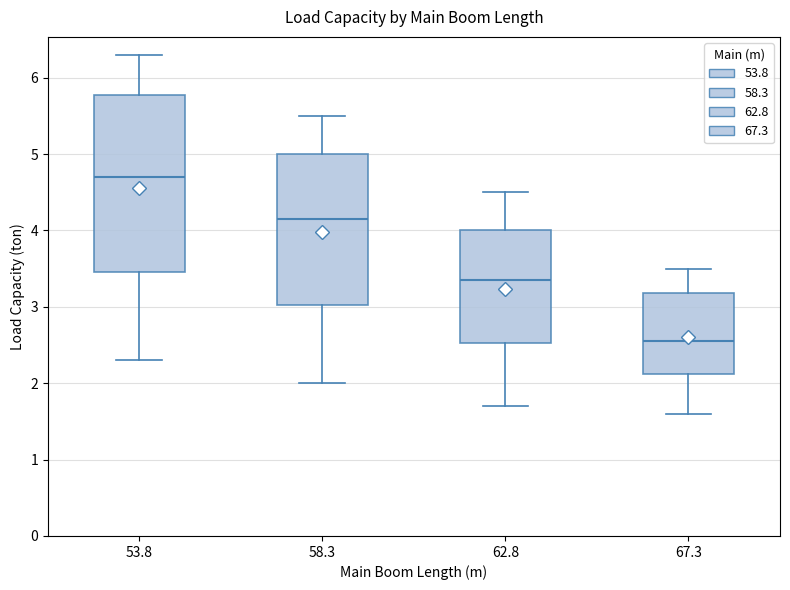

Comparing the boxes themselves (not the whiskers), which one is the tallest?

53.8